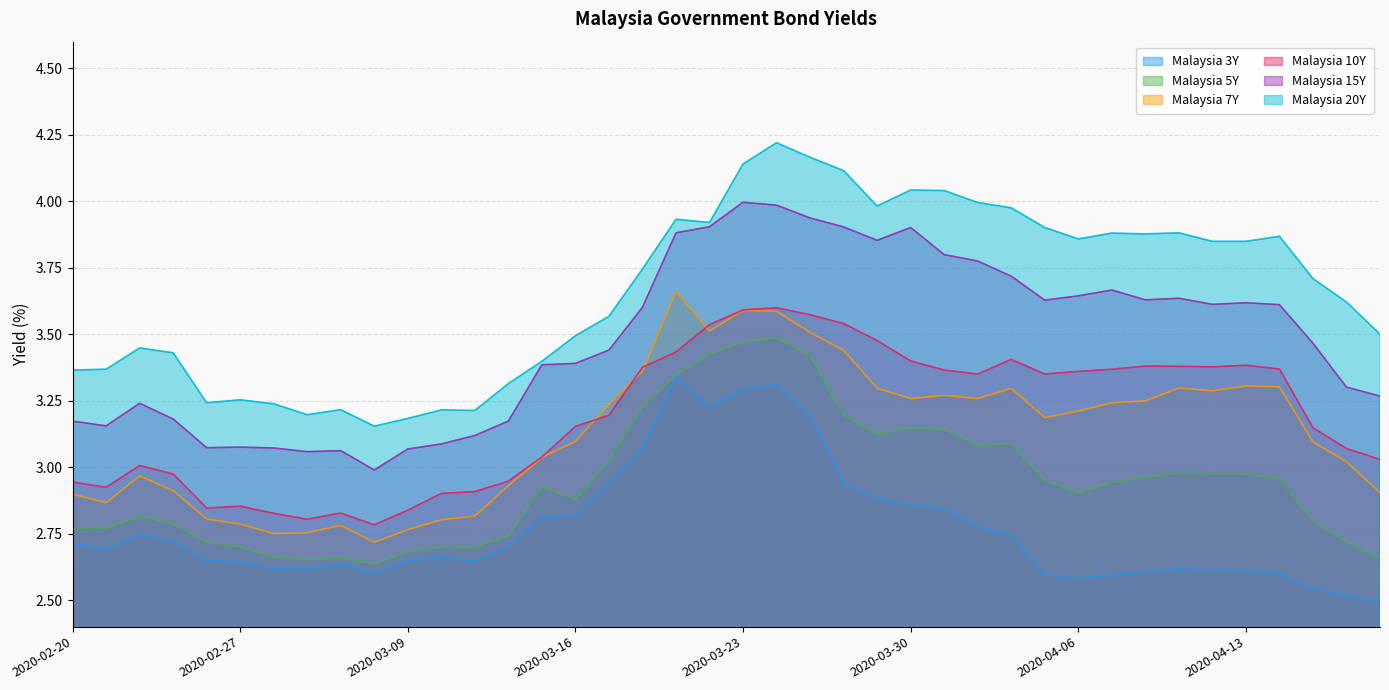

What is the label of the 21st point from the left?

2020-03-23